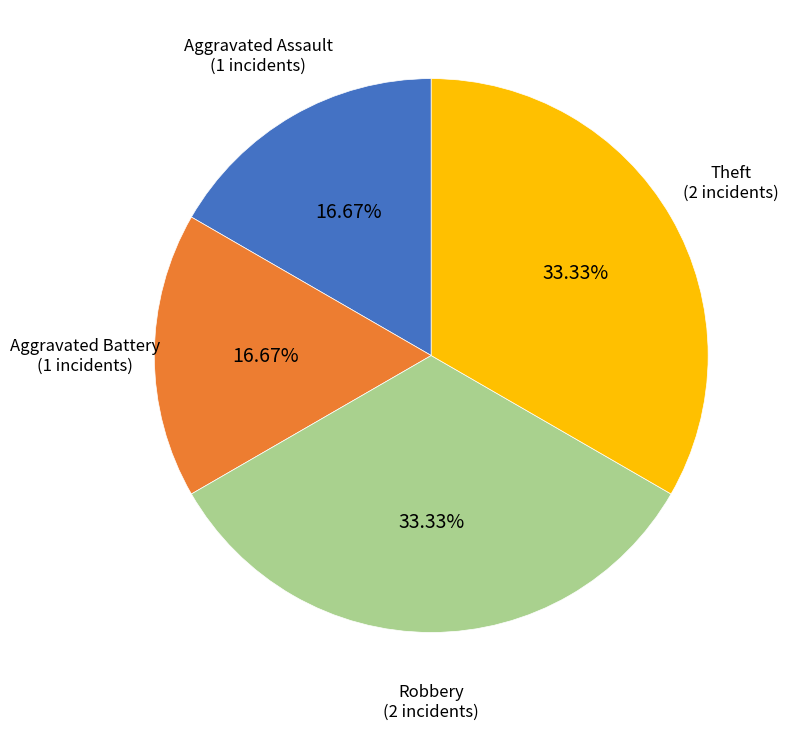

To the nearest percent, what is the difference between the largest and smallest slice percentages?

17%